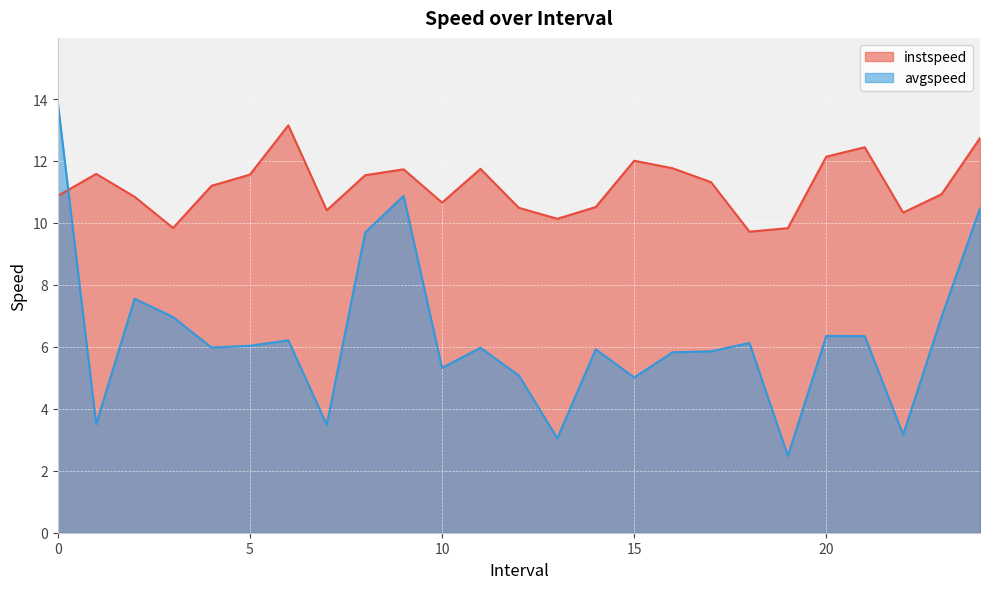

Reading left to right, what are all the values shown in this chart?

instspeed: 0.0=10.9	1.0=11.6	2.0=10.8	3.0=9.8	4.0=11.2	5.0=11.6	6.0=13.2	7.0=10.4	8.0=11.5	9.0=11.7	10.0=10.7	11.0=11.7	12.0=10.5	13.0=10.1	14.0=10.5	15.0=12.0	16.0=11.8	17.0=11.3	18.0=9.7	19.0=9.8	20.0=12.1	21.0=12.4	22.0=10.3	23.0=10.9	24.0=12.7
avgspeed: 0.0=13.9	1.0=3.5	2.0=7.6	3.0=7.0	4.0=6.0	5.0=6.0	6.0=6.2	7.0=3.5	8.0=9.7	9.0=10.9	10.0=5.3	11.0=6.0	12.0=5.1	13.0=3.0	14.0=5.9	15.0=5.0	16.0=5.8	17.0=5.9	18.0=6.1	19.0=2.5	20.0=6.4	21.0=6.3	22.0=3.2	23.0=7.0	24.0=10.5